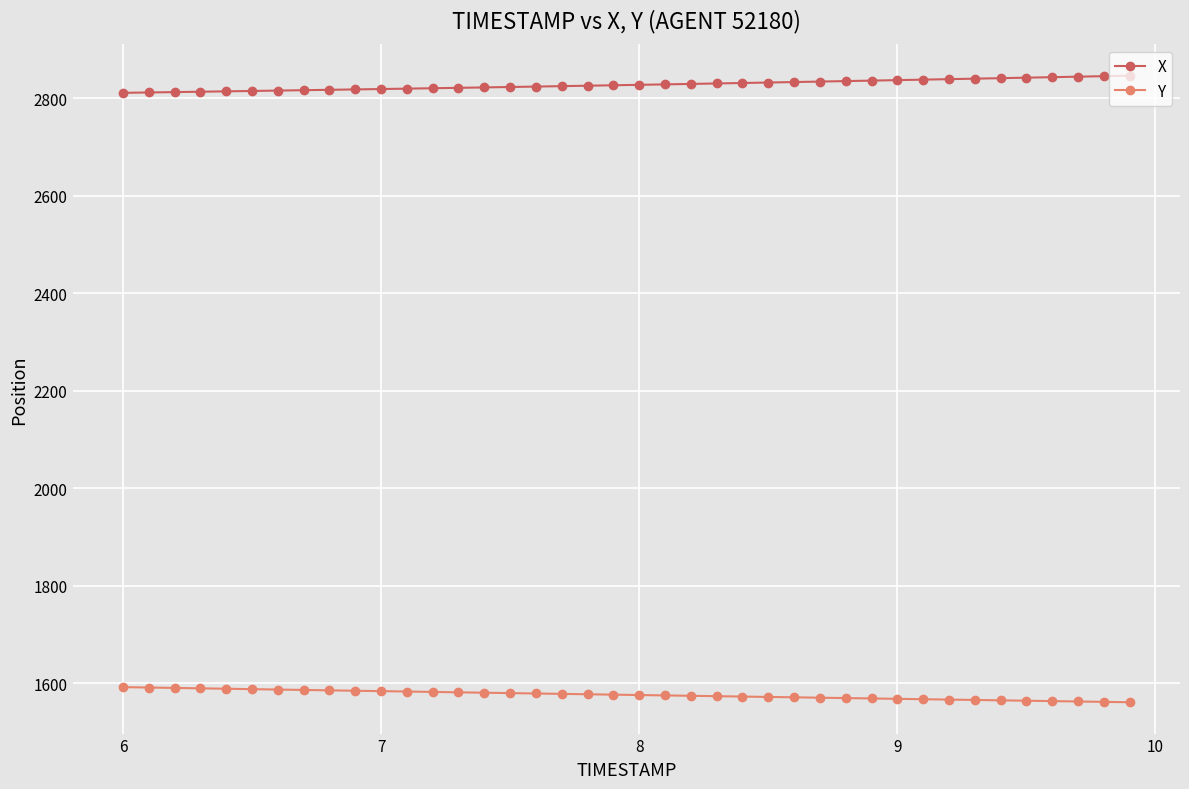

At how many categories does at least one series exceed 2310?

40